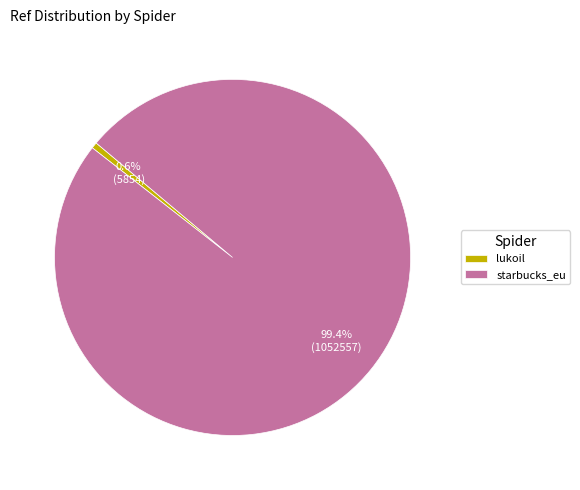

Which slice is the smallest?

lukoil